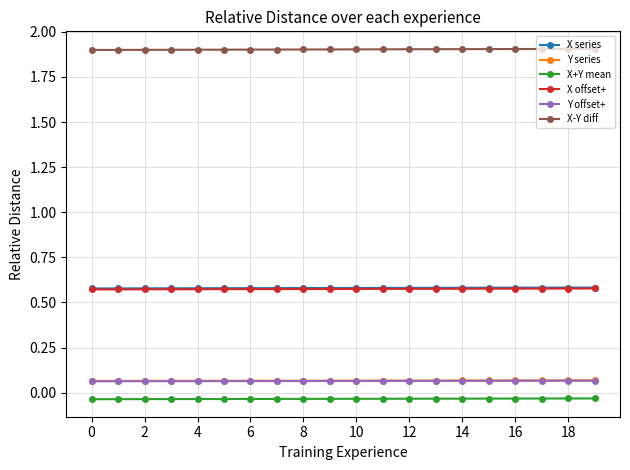

Which series has the largest total across all categories?

X-Y diff